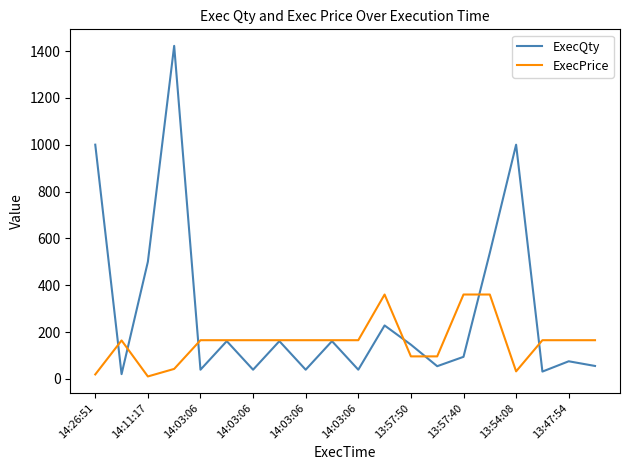

List the series in order of their peak value, highest first.

ExecQty, ExecPrice